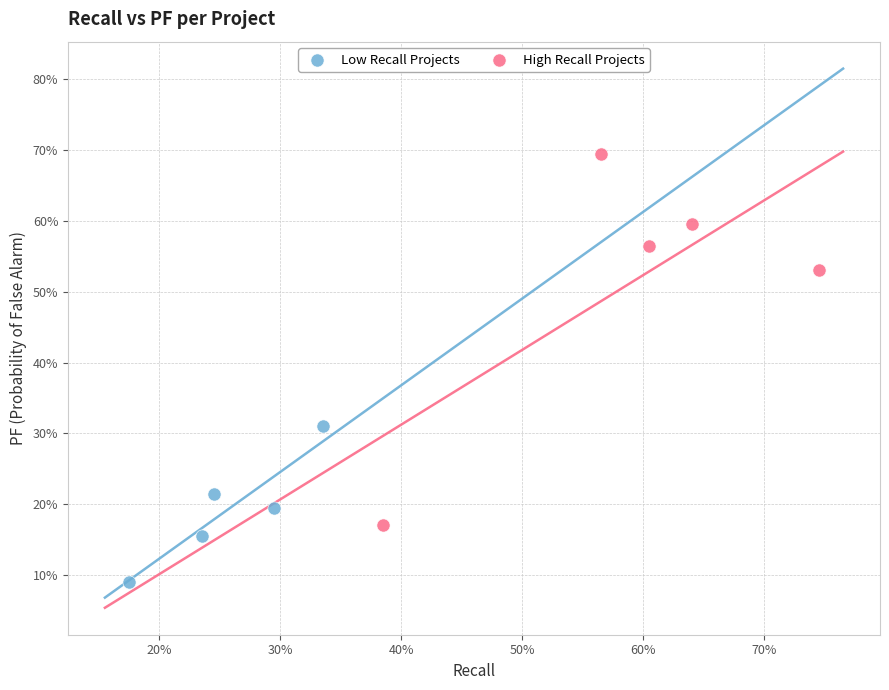

Which series reaches the minimum Y coordinate?

Low Recall Projects